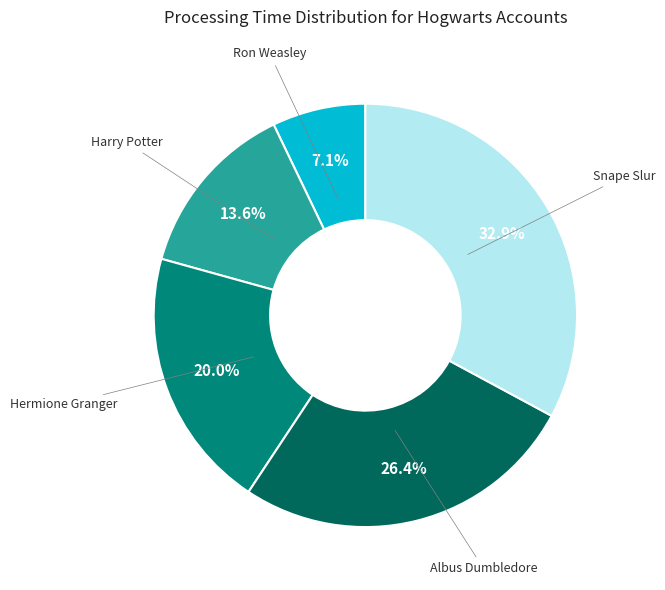

Does any single category account for the majority?

No